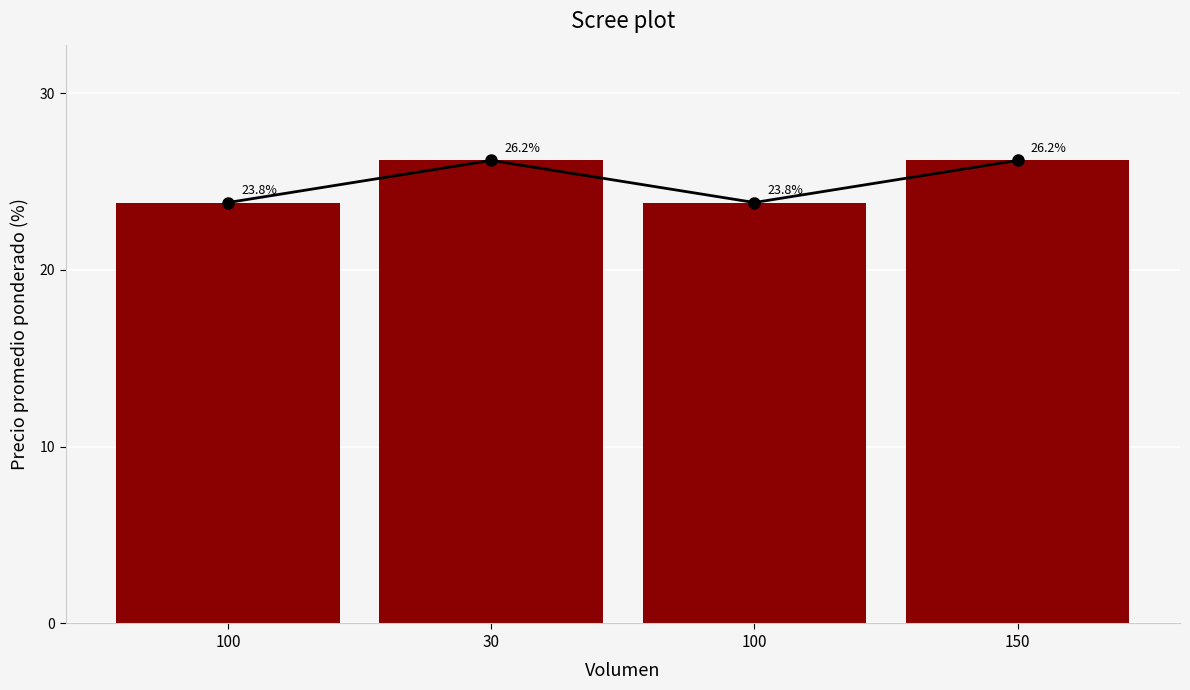

Are the bars grouped side by side (vs. stacked)?

No